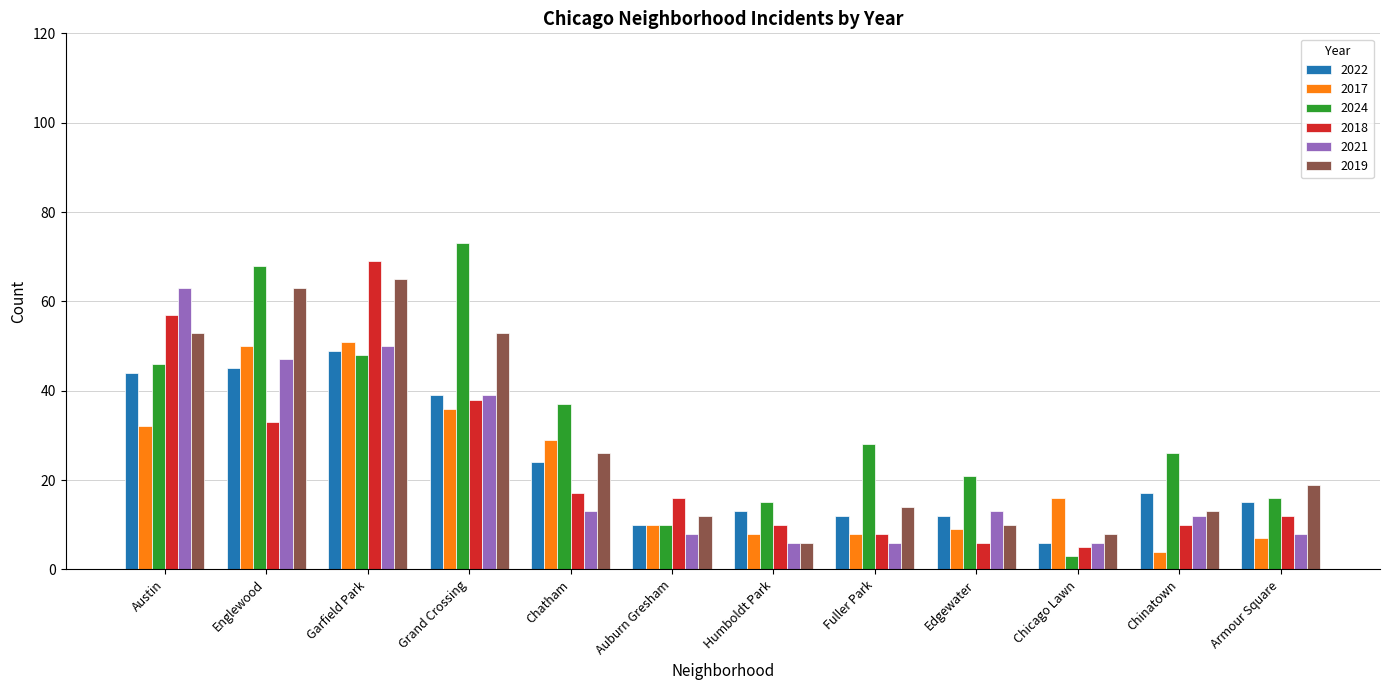

What is the sum of the 2021 values at Austin and Garfield Park?

113